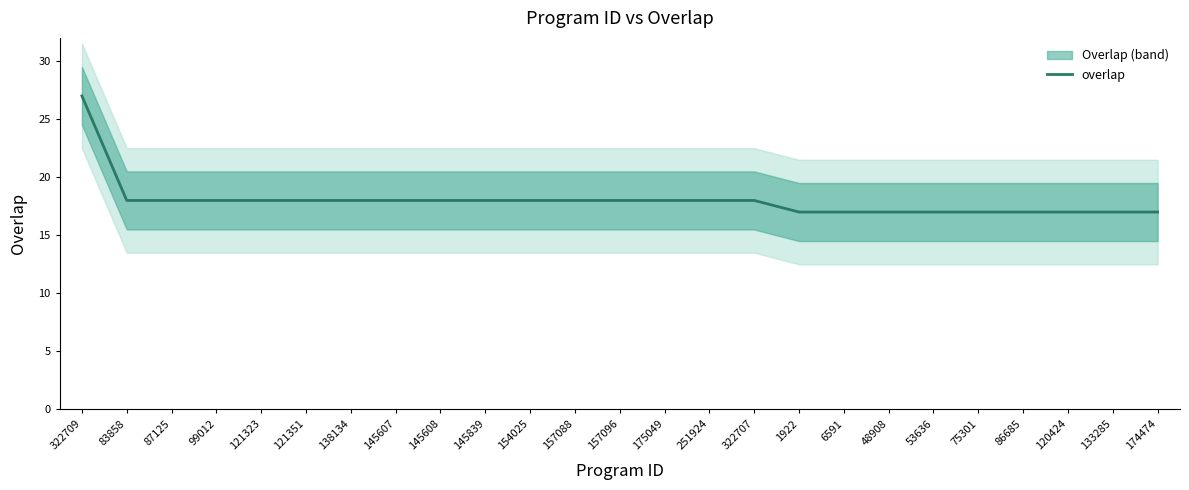

What is the sum of all values?

450